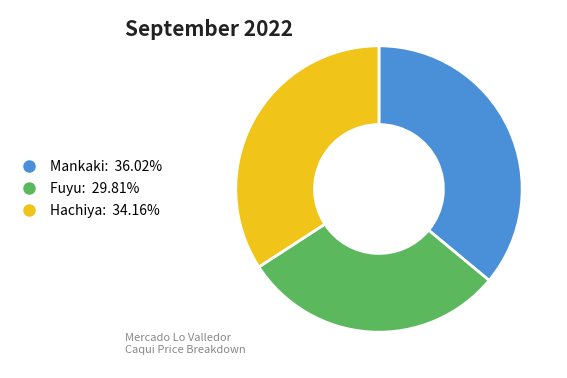

Rank the categories by value from lowest to highest.

Fuyu, Hachiya, Mankaki